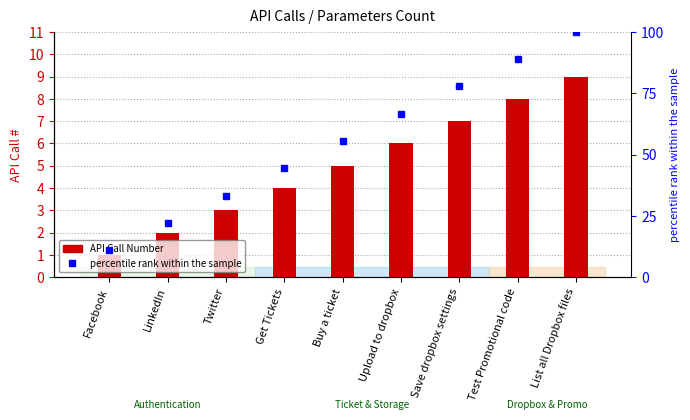

At how many categories does at least one series exceed 43?

6